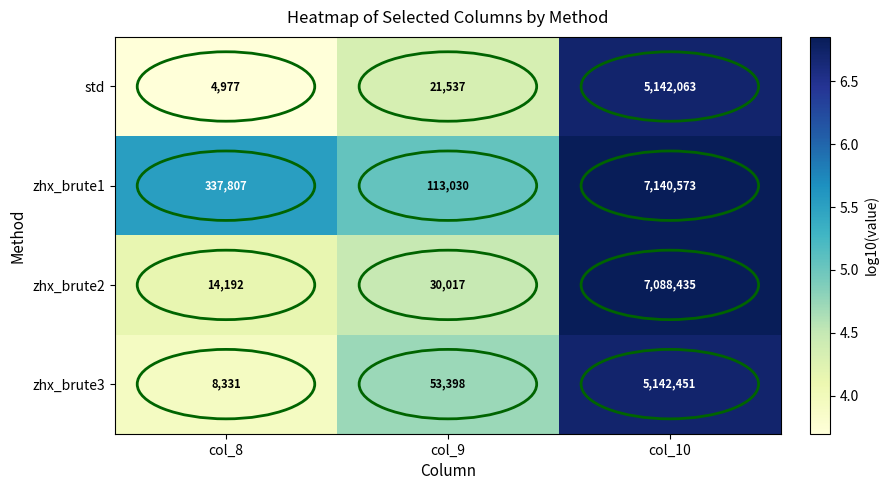

At which category is the sum across all series the highest?

col_10